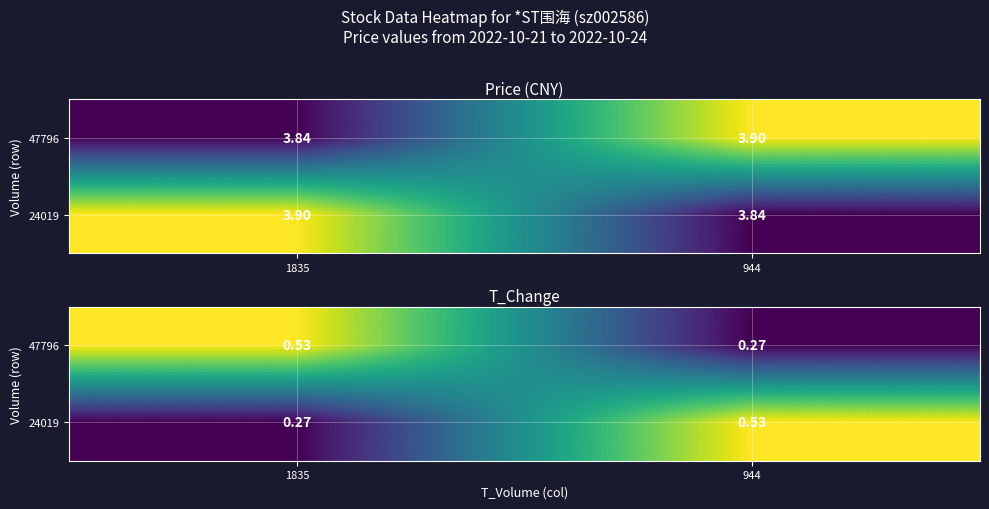

At how many categories does at least one series exceed 0?

2